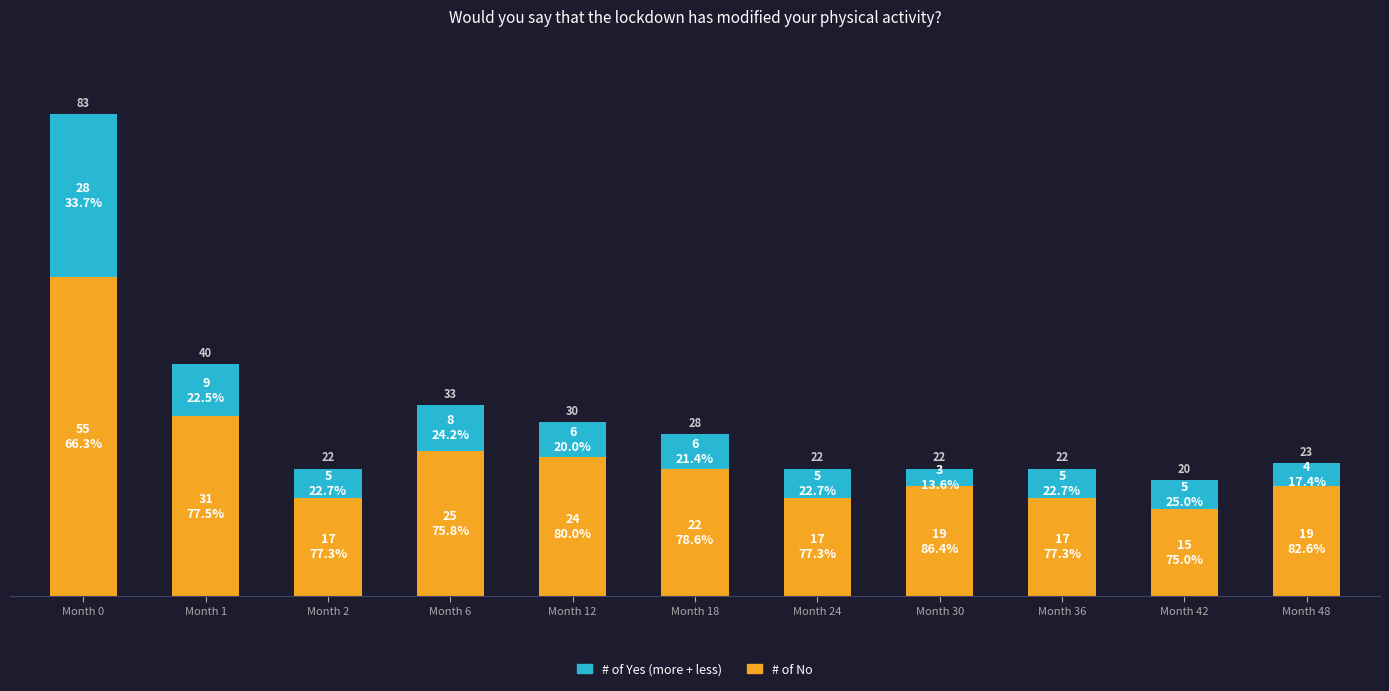

What is the value of the # of No bar at the 11th from the left?

19